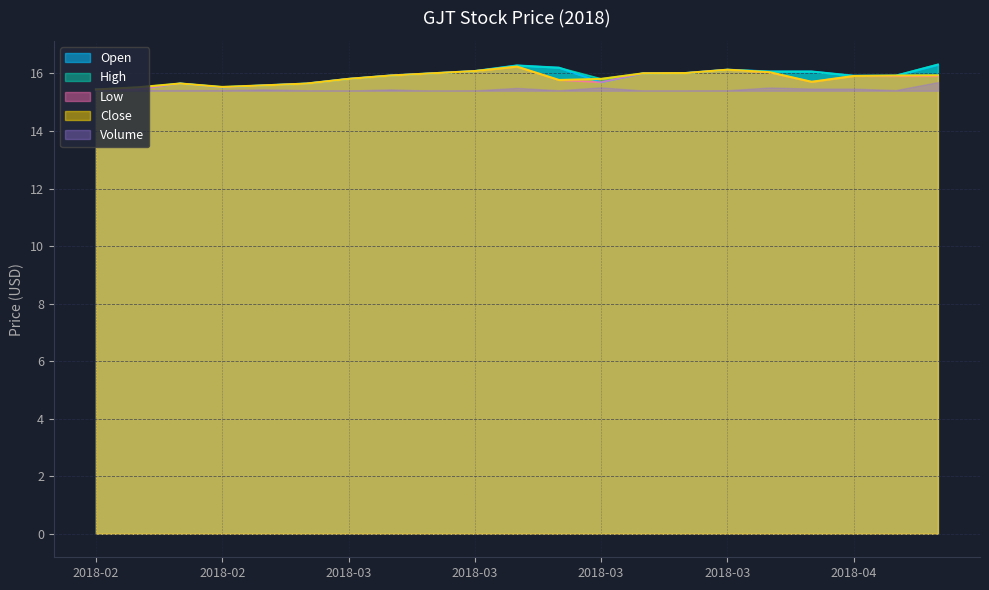

What is the approximate value of High at 2018-02?

15.5